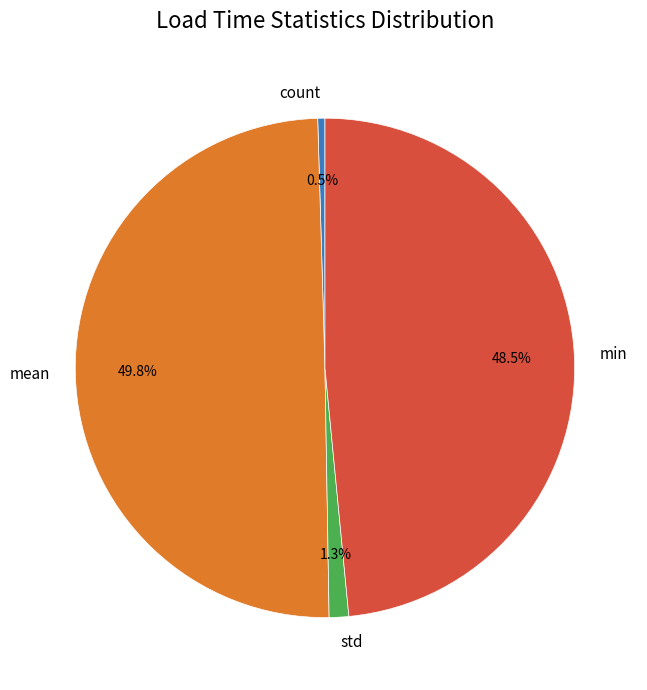

Rank the categories by value from highest to lowest.

mean, min, std, count